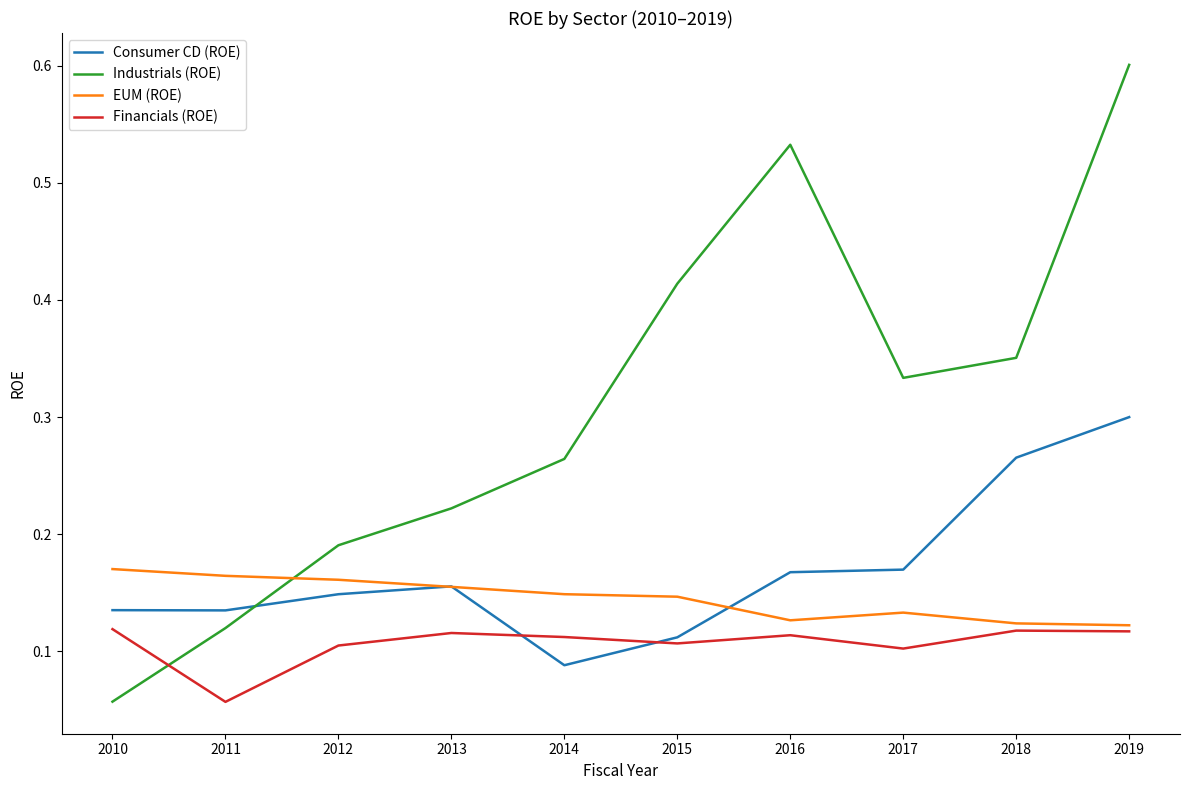

Is it true that EUM (ROE) equals 0.2 at 2019?

False